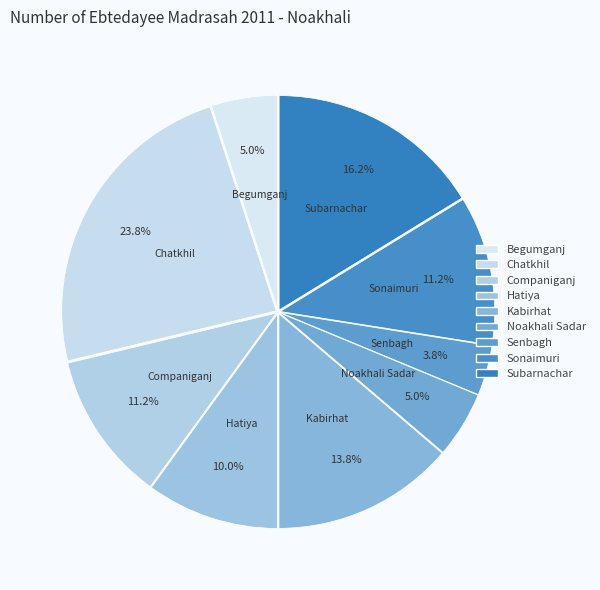

How many segments does this pie chart have?

9